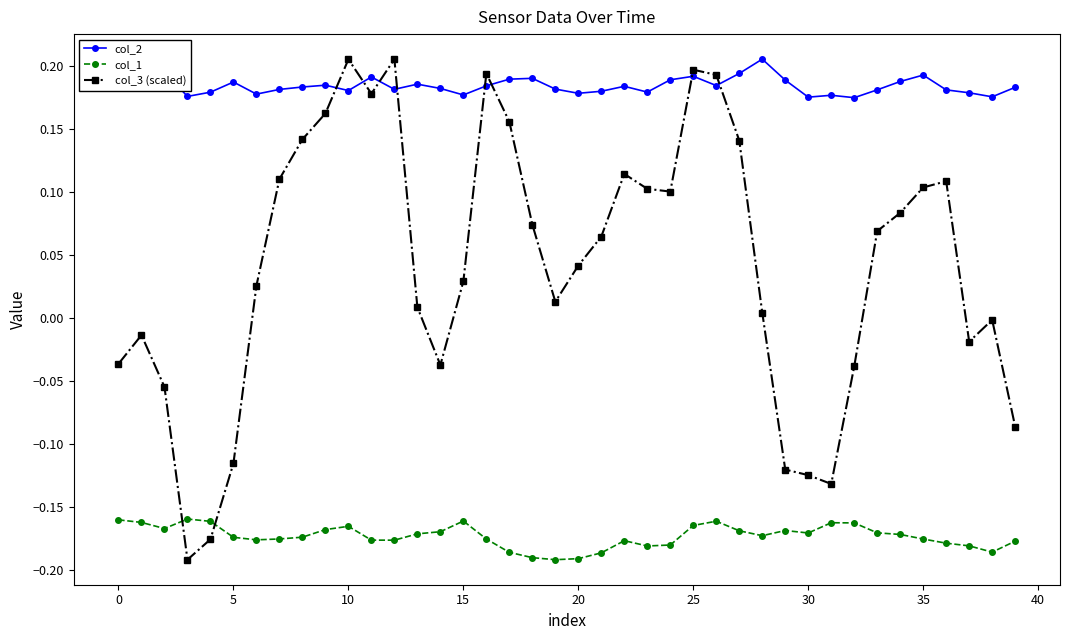

Which series has the widest spread of values?

col_3 (scaled)